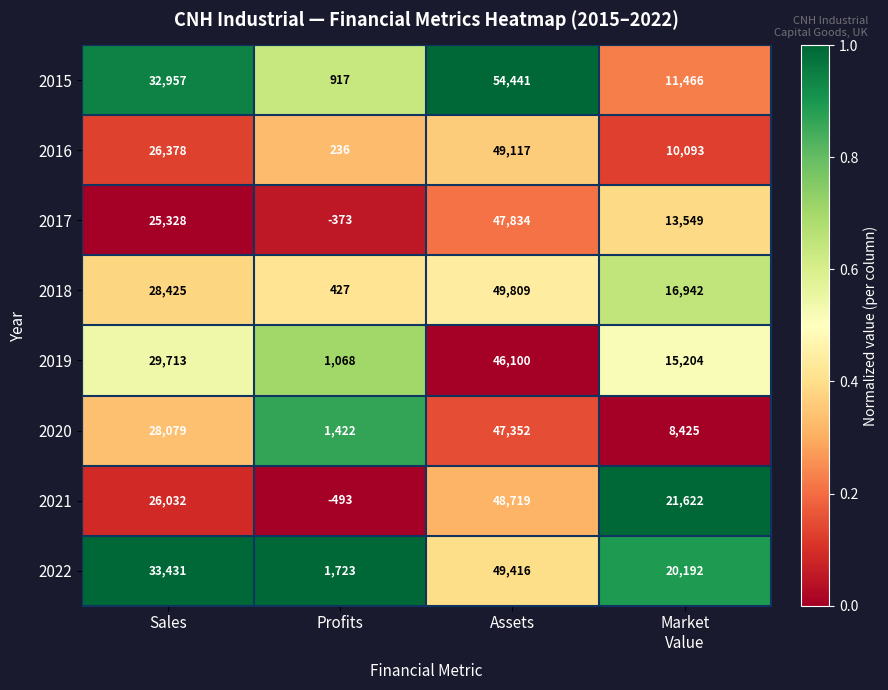

Which series has the largest total across all categories?

2022